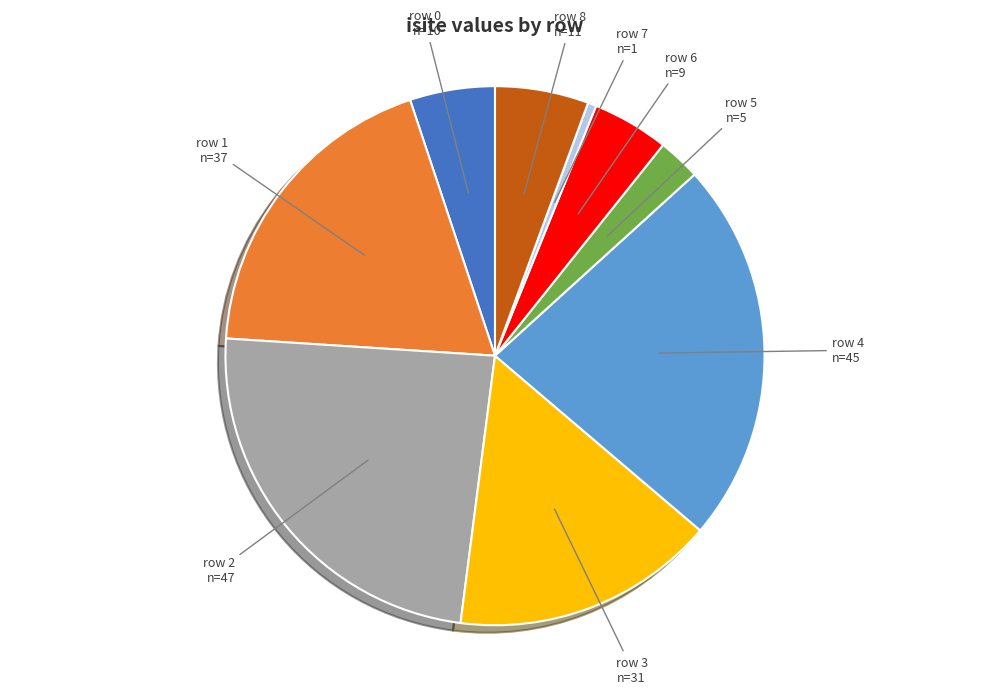

Is there a majority slice in this chart?

No